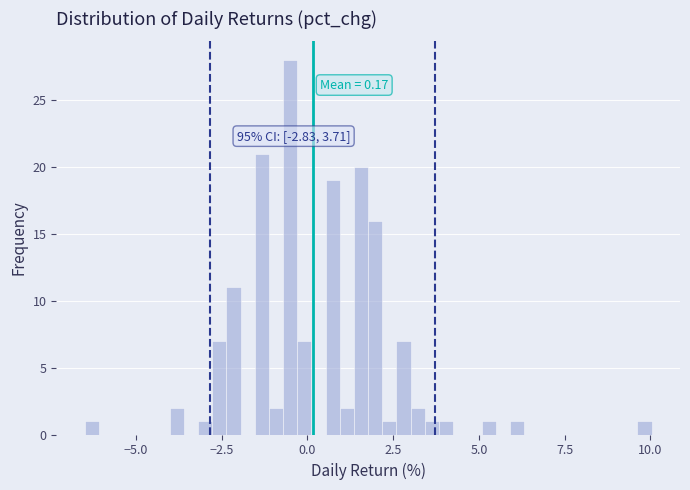

Around what value on the x-axis is the tallest bar? Give the approximate position of its centre, as read against the axis.

-0.5